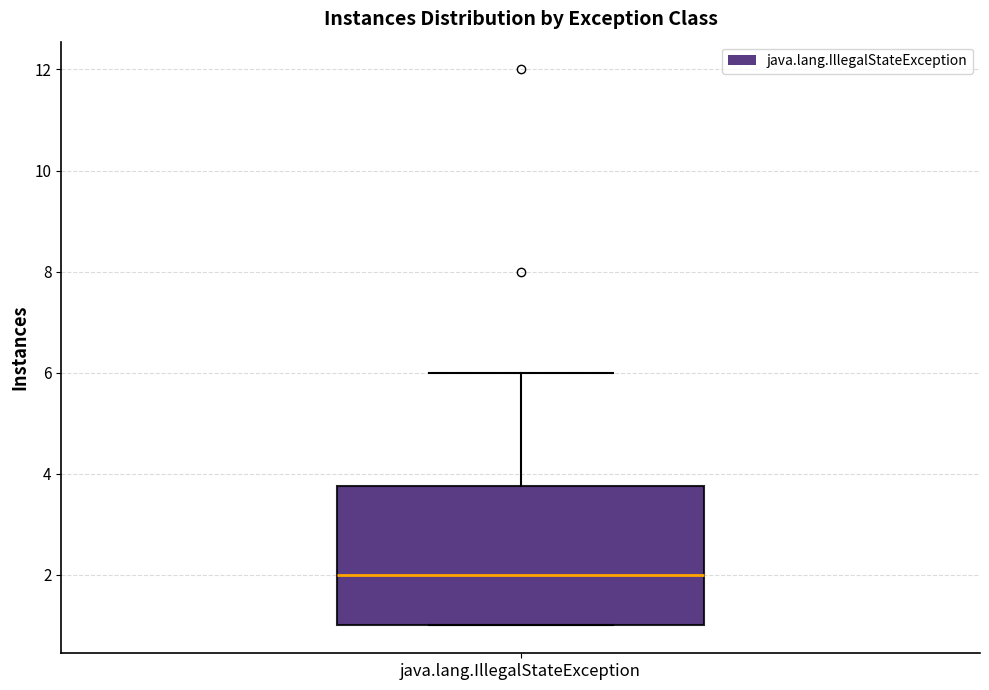

Transcribe this box plot: give where the median line is, the range the box spans, and where the two whiskers end, as read against the y-axis. The values are not printed on the chart, so give them approximately, as read against the axis.

median 2.0, box 1.0 to 3.8, whiskers 1.0 to 6.0